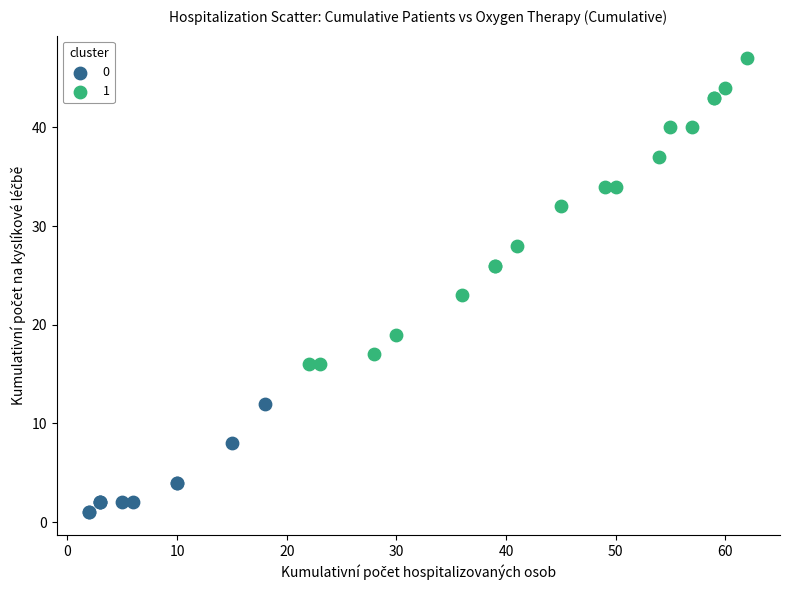

Which series contains the highest Y value?

1